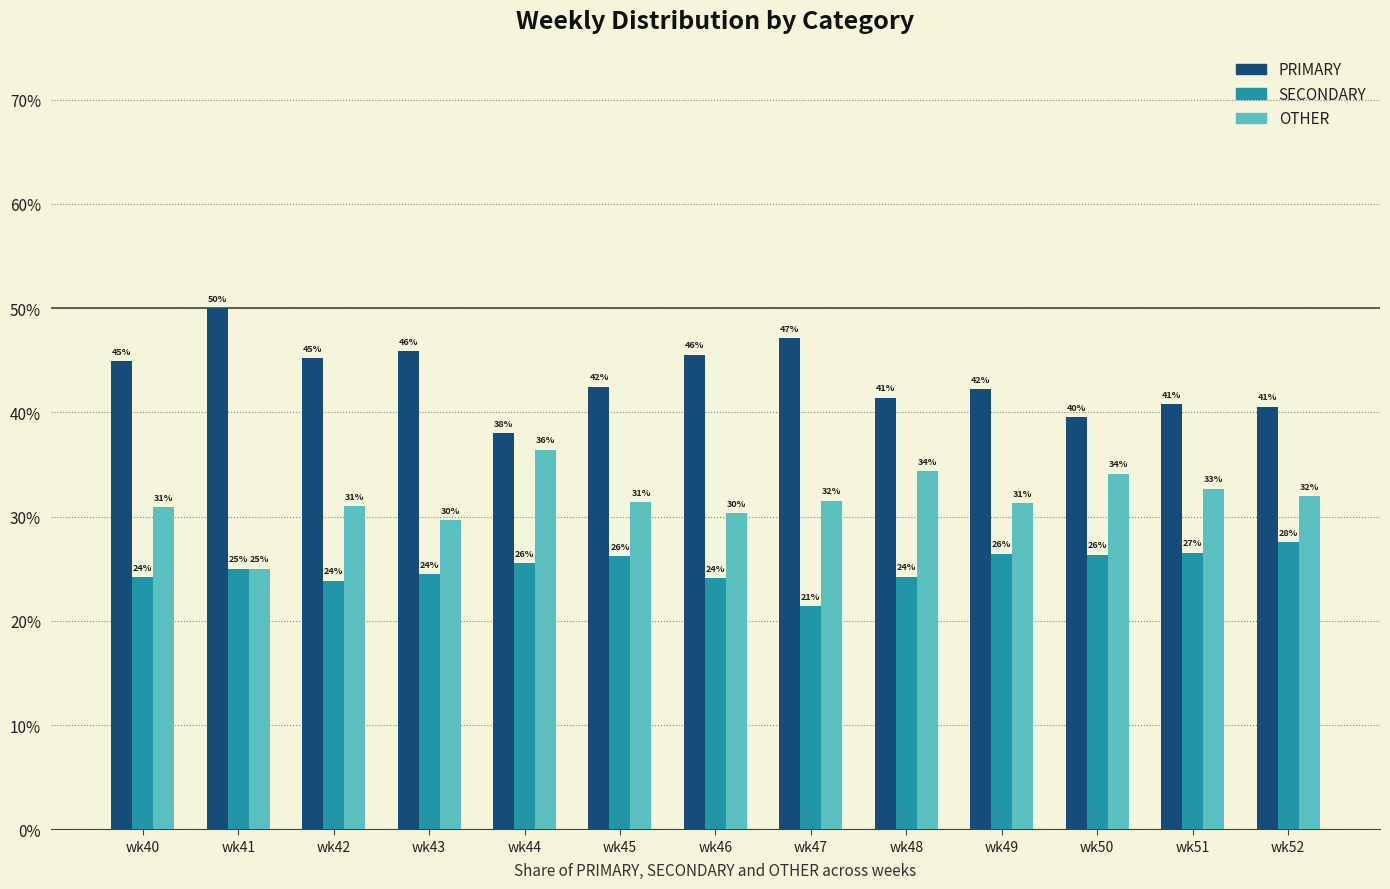

What is the difference between the highest and lowest values at wk45?

16.3